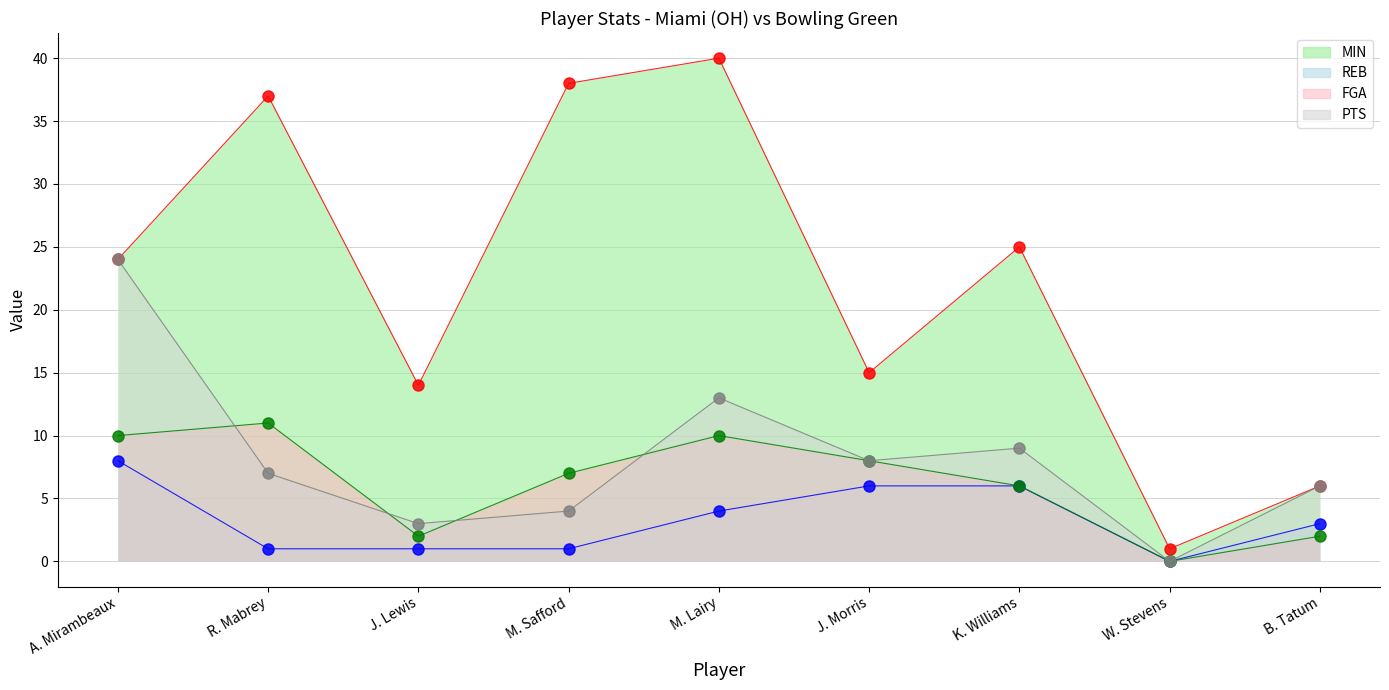

Reading right to left, extract all data points from this chart.

MIN: B. Tatum=6	W. Stevens=1	K. Williams=25	J. Morris=15	M. Lairy=40	M. Safford=38	J. Lewis=14	R. Mabrey=37	A. Mirambeaux=24
PTS: B. Tatum=6	W. Stevens=0	K. Williams=9	J. Morris=8	M. Lairy=13	M. Safford=4	J. Lewis=3	R. Mabrey=7	A. Mirambeaux=24
FGA: B. Tatum=2	W. Stevens=0	K. Williams=6	J. Morris=8	M. Lairy=10	M. Safford=7	J. Lewis=2	R. Mabrey=11	A. Mirambeaux=10
REB: B. Tatum=3	W. Stevens=0	K. Williams=6	J. Morris=6	M. Lairy=4	M. Safford=1	J. Lewis=1	R. Mabrey=1	A. Mirambeaux=8